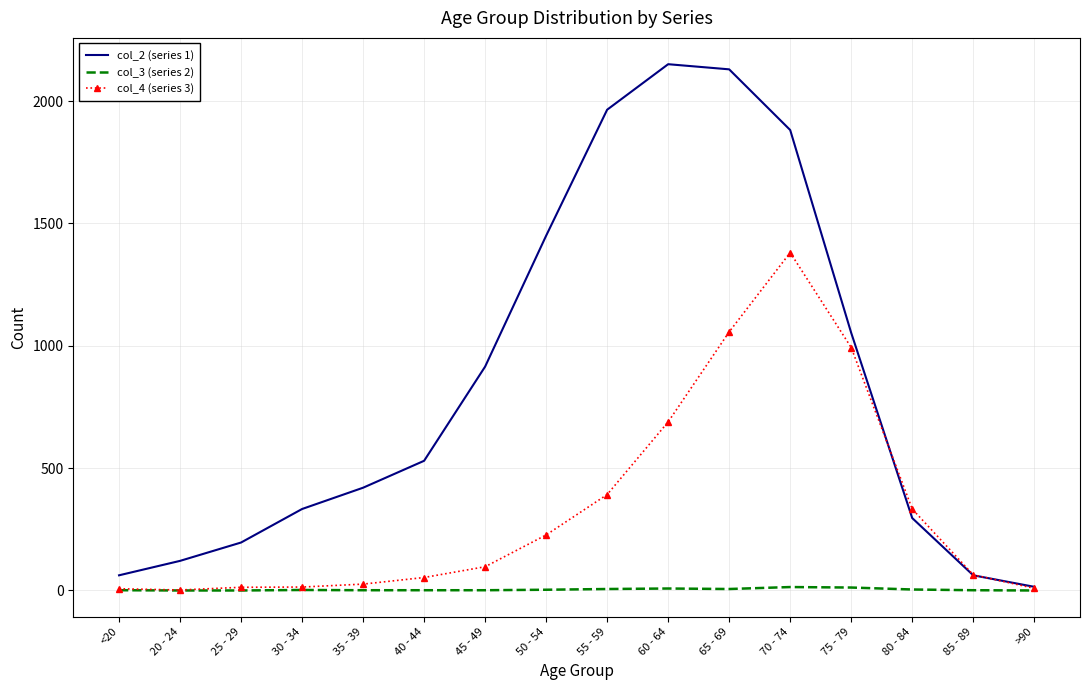

How many values in the col_2 (series 1) series are below 530?

8